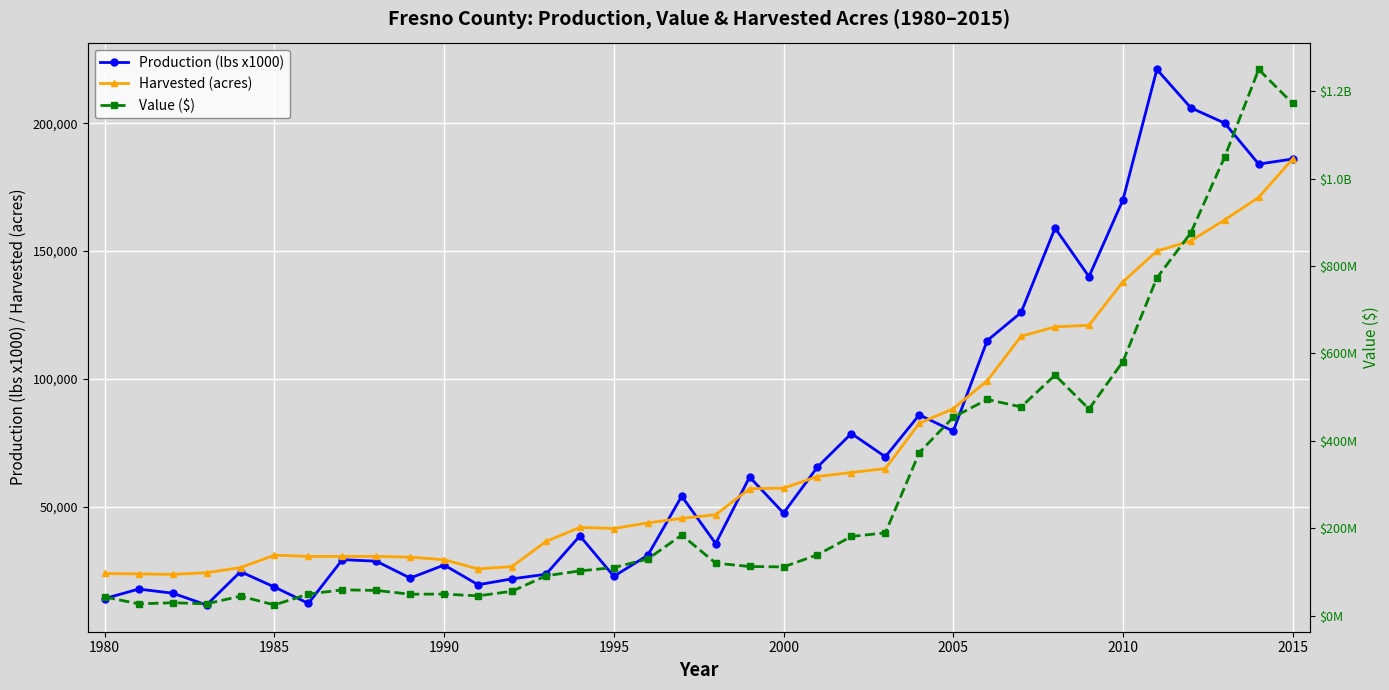

True or false: Harvested (acres) has more than 0 interior local peaks.

True